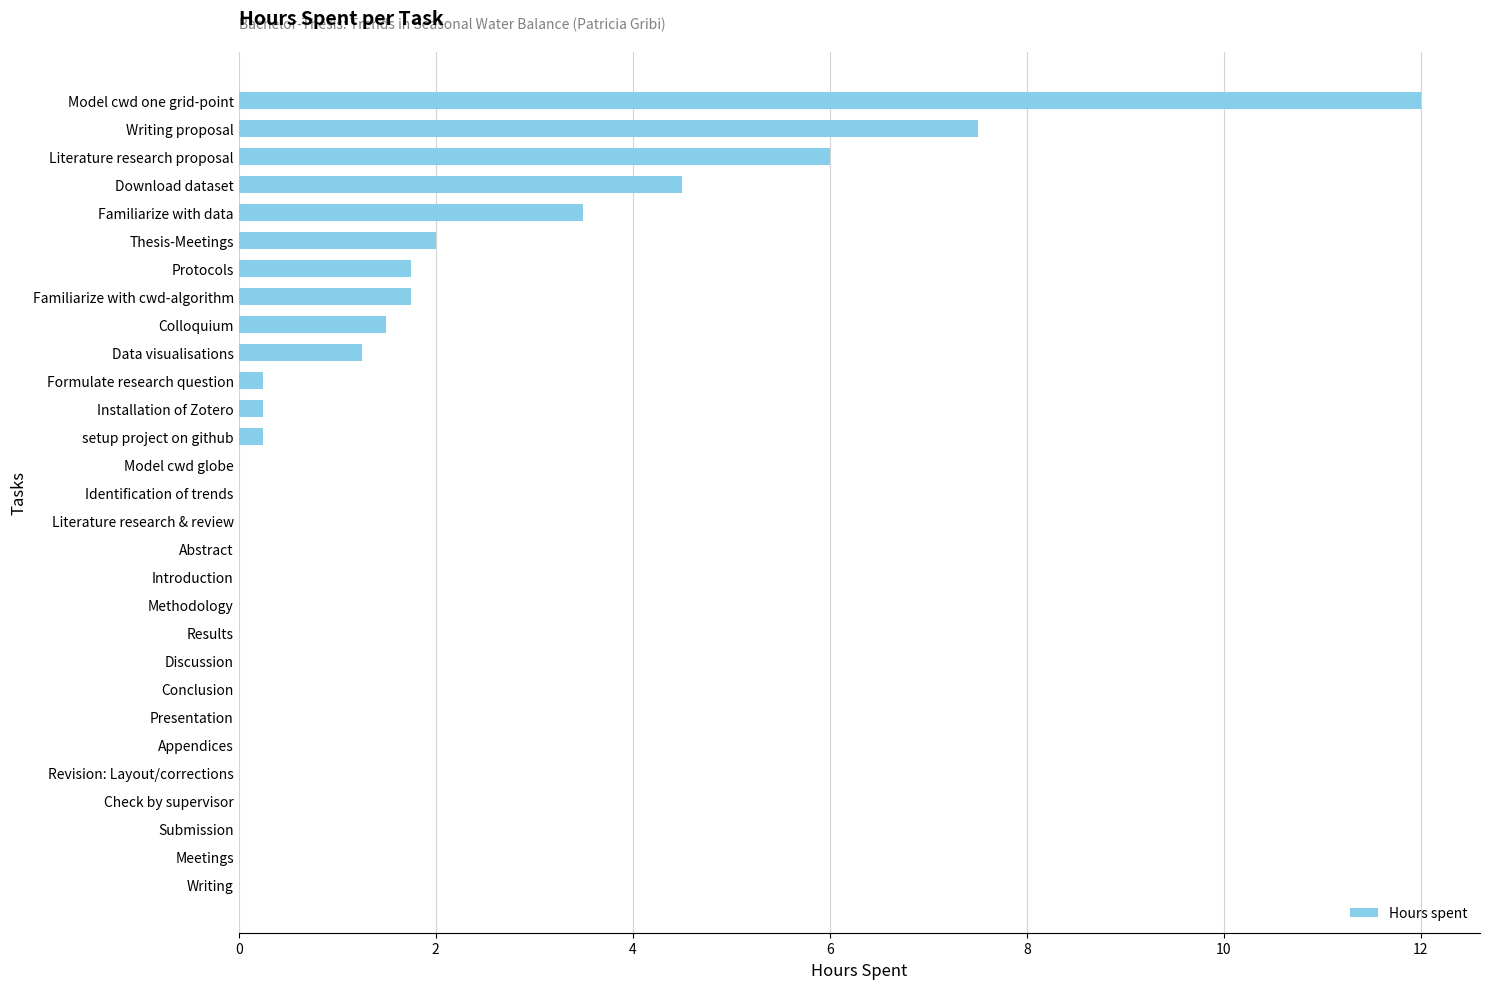

What is the sum of the values at Familiarize with data and Check by supervisor?

3.5